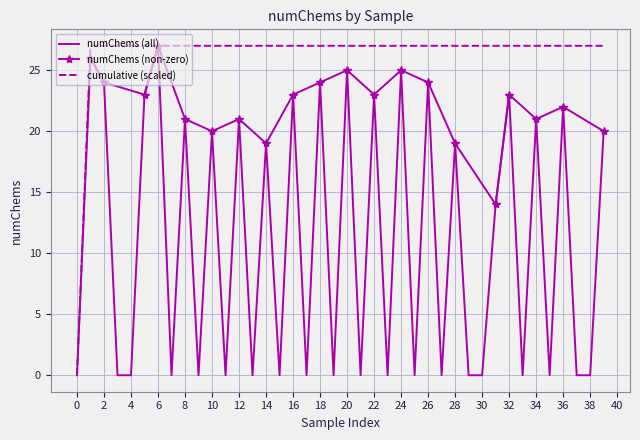

Reading left to right, transcribe all the data shown in this chart.

0	26	24	0	0	23	27	0	21	0	20	0	21	0	19	0	23	0	24	0	25	0	23	0	25	0	24	0	19	0	0	14	23	0	21	0	22	0	0	20